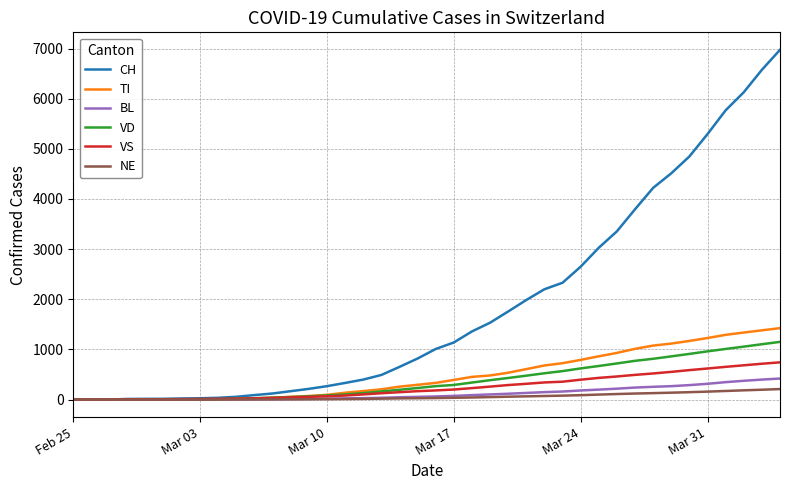

What is the maximum value shown in the chart?

6974